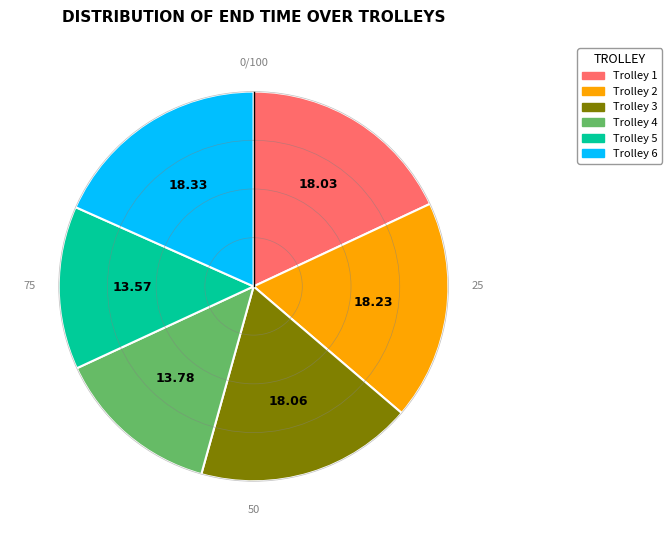

Is the sum of Trolley 1 and Trolley 4 greater than half?

No